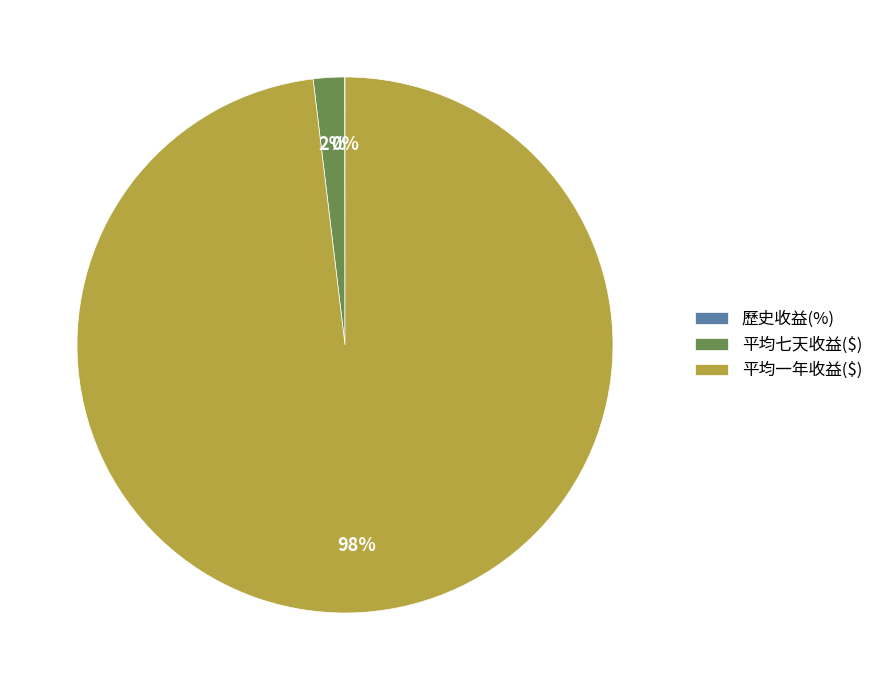

To the nearest percent, what percentage of the pie is 平均一年收益($)?

98%